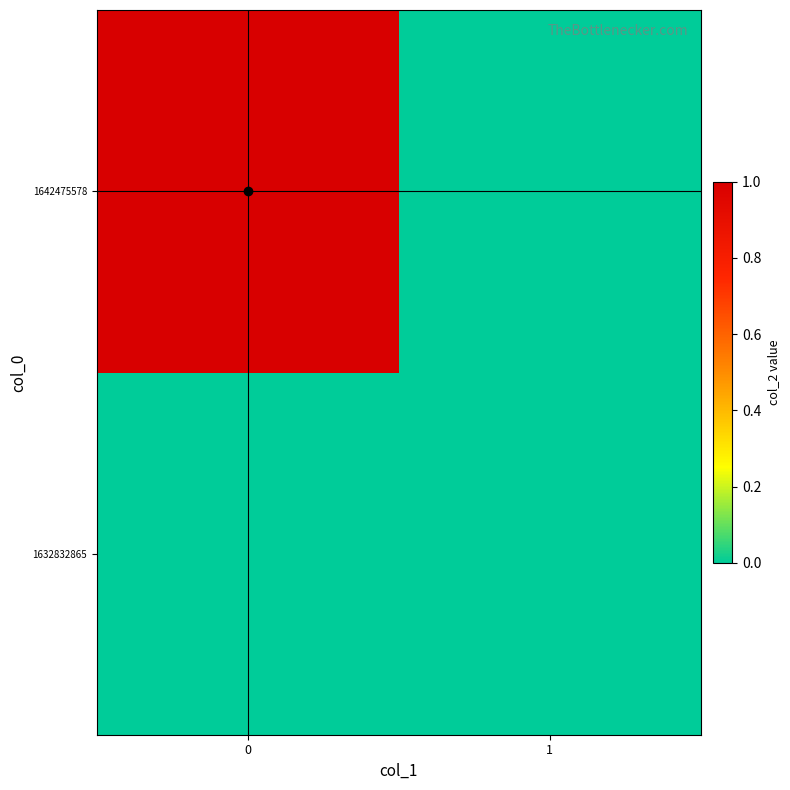

At how many categories does at least one series exceed 0?

1